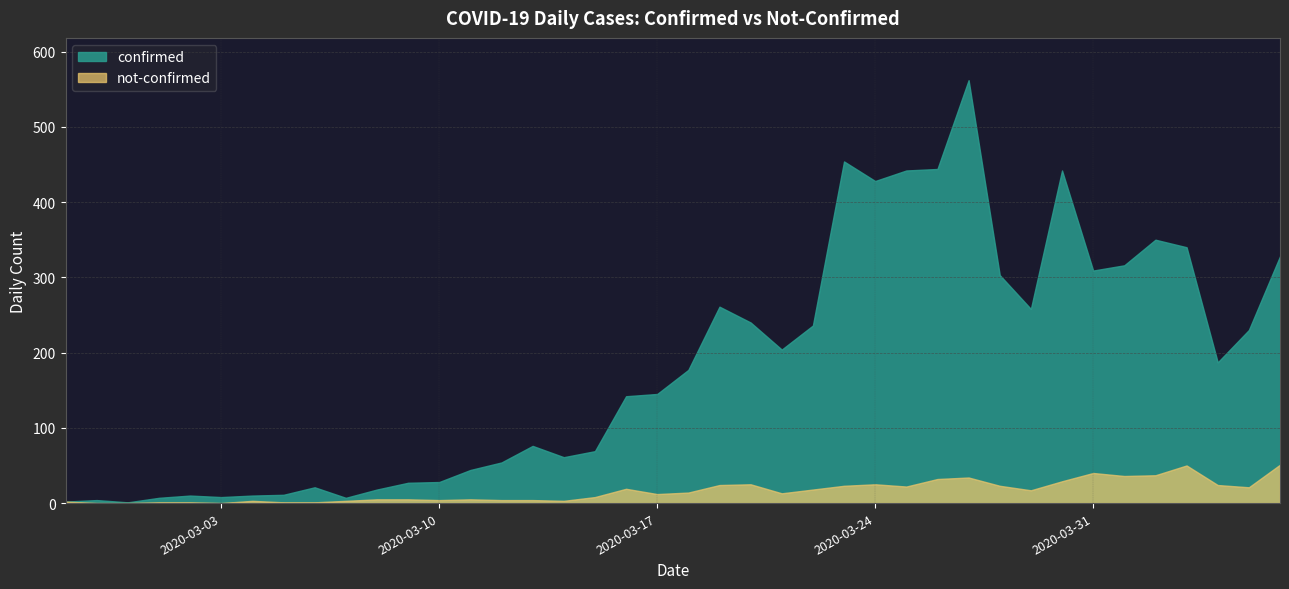

Which series has the largest total across all categories?

confirmed